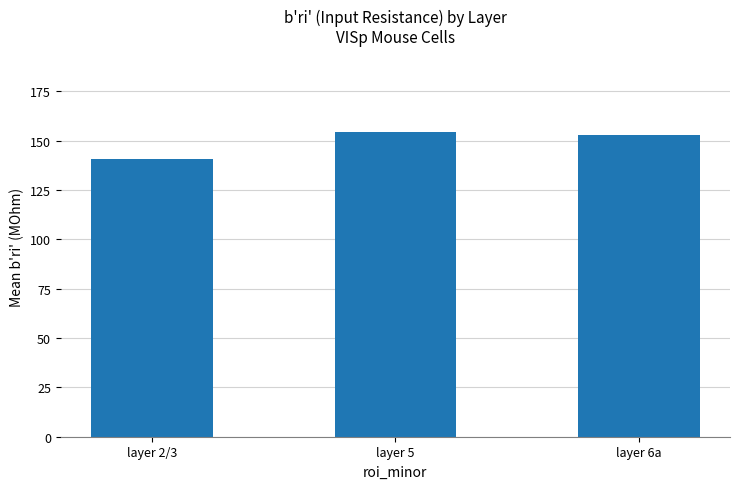

At which label does the data first exceed 153?

layer 5